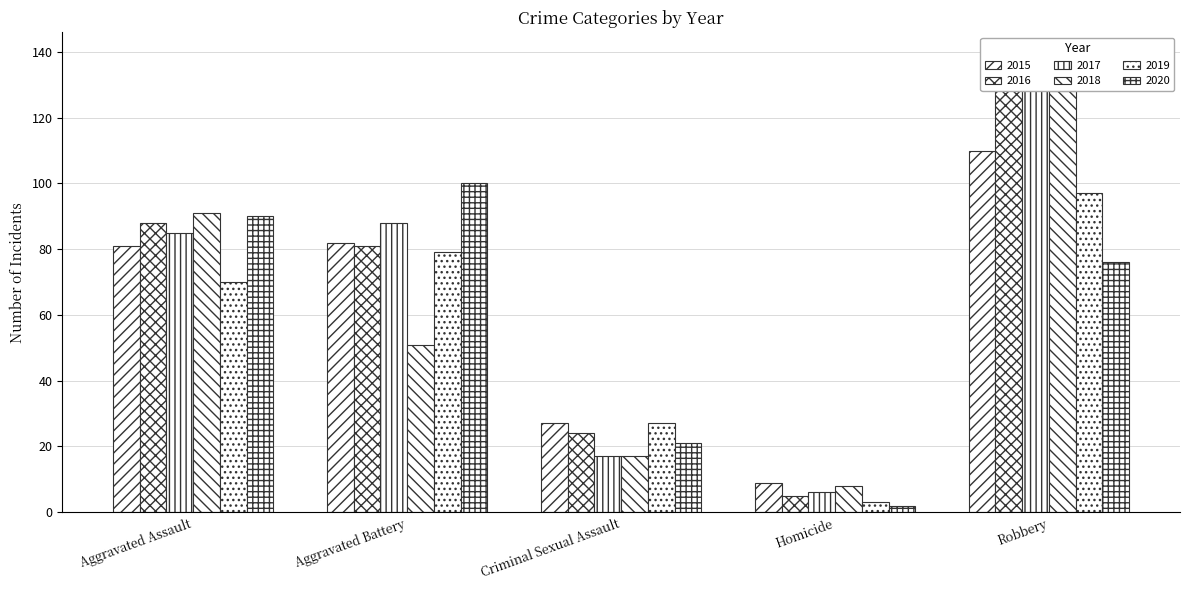

Is the value of 2016 at Criminal Sexual Assault greater than the value of 2017 at Aggravated Battery?

No